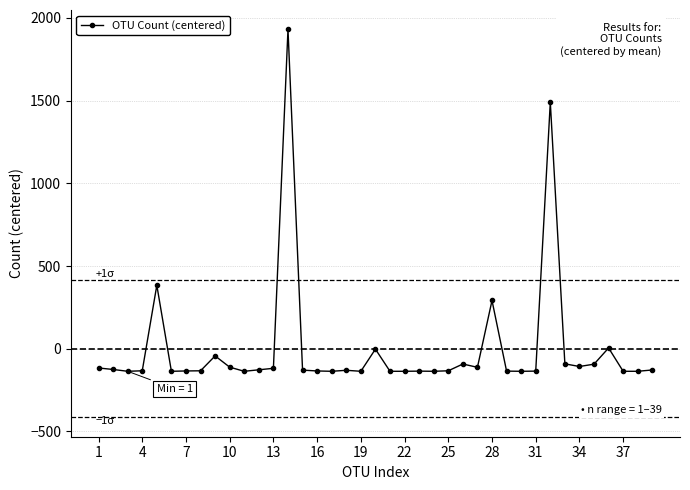

What is the difference between the maximum and minimum values?

2067.0